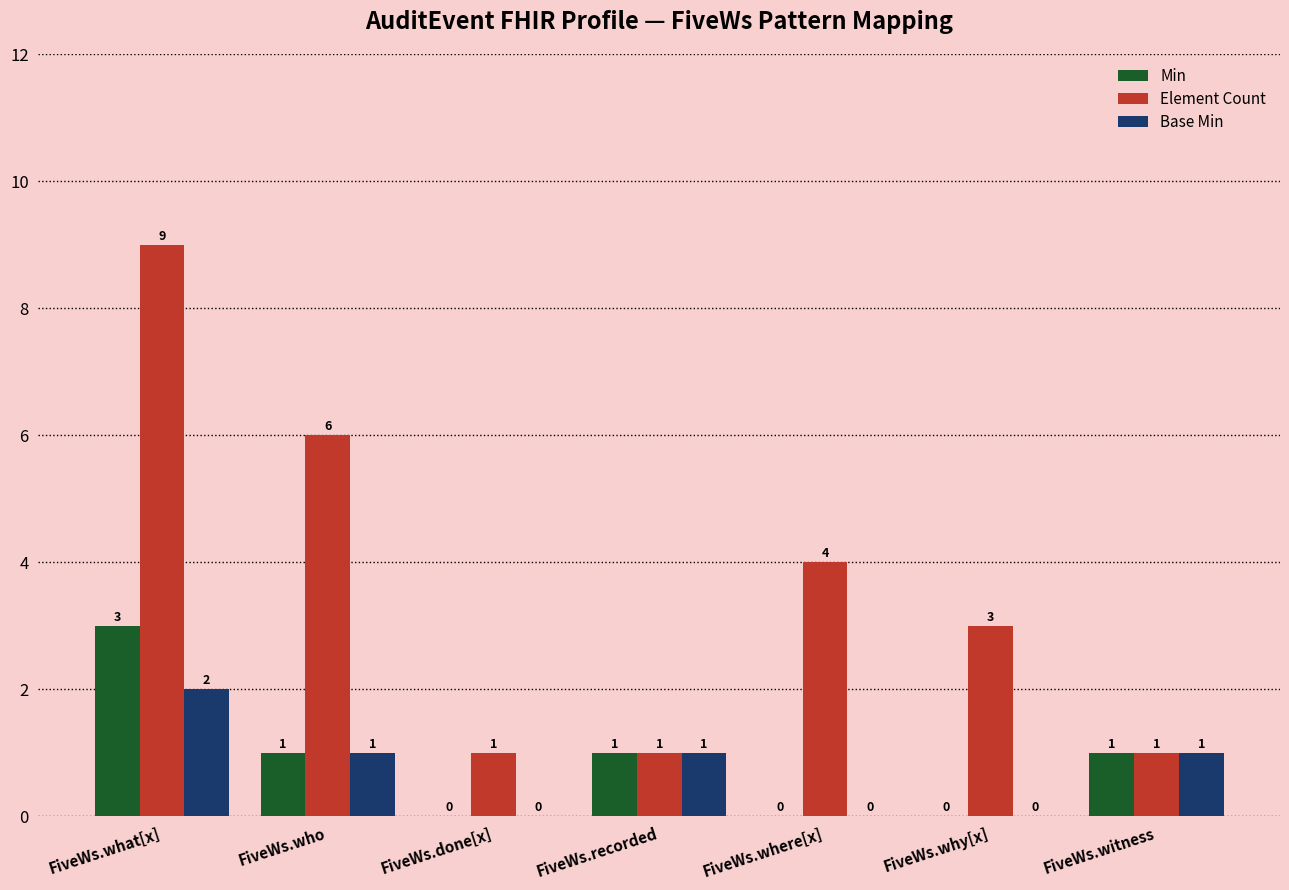

Which series changed the most between FiveWs.recorded and FiveWs.why[x]?

Element Count